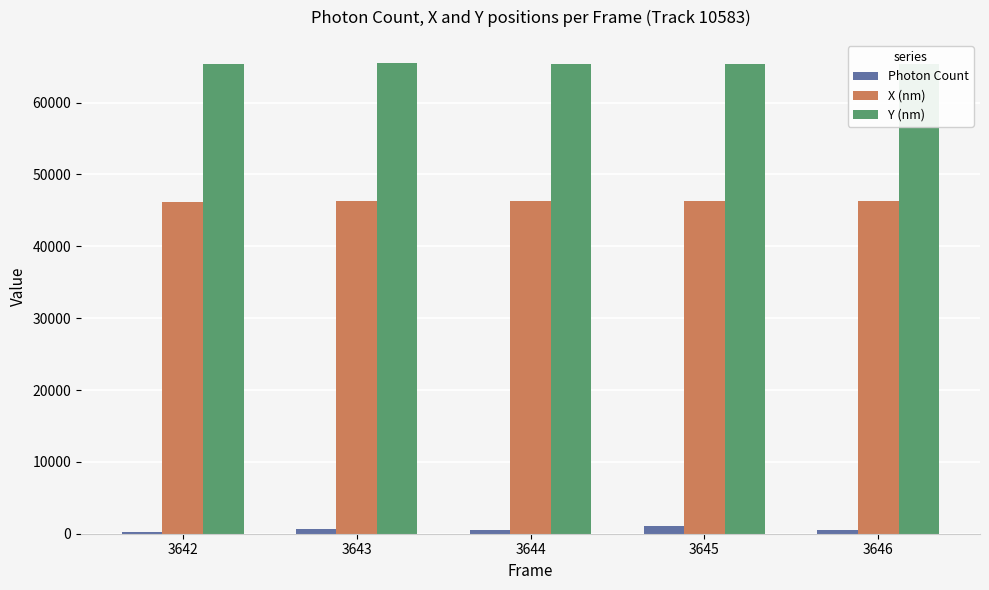

What is the sum of all Y (nm) values?

327048.5